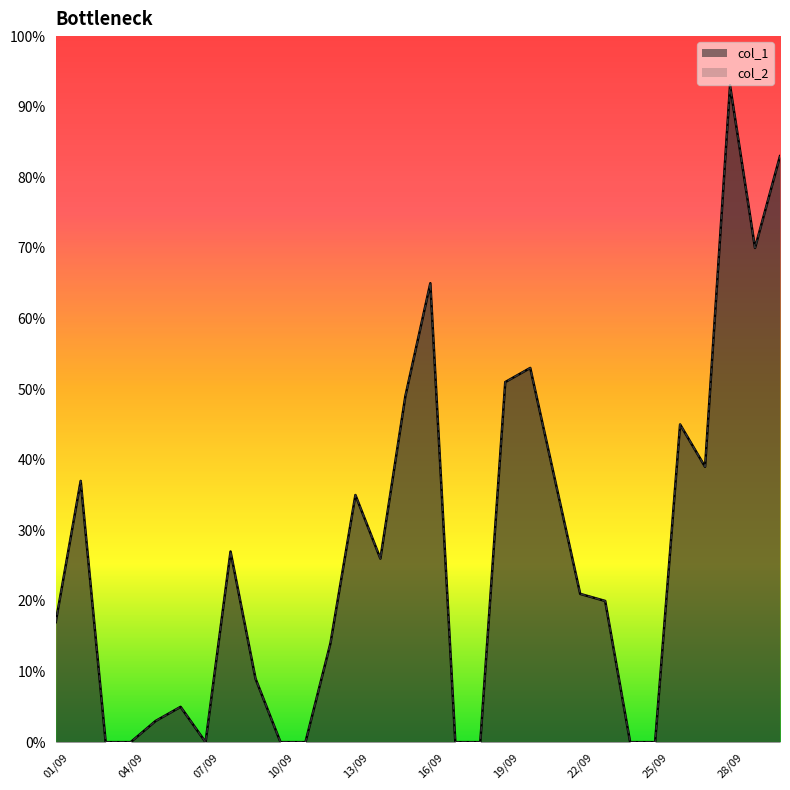

Reading left to right, transcribe all the data shown in this chart.

col_1: 01/09=17	02/09=37	03/09=0	04/09=0	05/09=3	06/09=5	07/09=0	08/09=27	09/09=9	10/09=0	11/09=0	12/09=14	13/09=35	14/09=26	15/09=49	16/09=65	17/09=0	18/09=0	19/09=51	20/09=53	21/09=37	22/09=21	23/09=20	24/09=0	25/09=0	26/09=45	27/09=39	28/09=93	29/09=70	30/09=83
col_2: 01/09=17	02/09=37	03/09=0	04/09=0	05/09=3	06/09=5	07/09=0	08/09=27	09/09=9	10/09=0	11/09=0	12/09=14	13/09=35	14/09=26	15/09=49	16/09=65	17/09=0	18/09=0	19/09=51	20/09=53	21/09=37	22/09=21	23/09=20	24/09=0	25/09=0	26/09=45	27/09=39	28/09=93	29/09=70	30/09=83